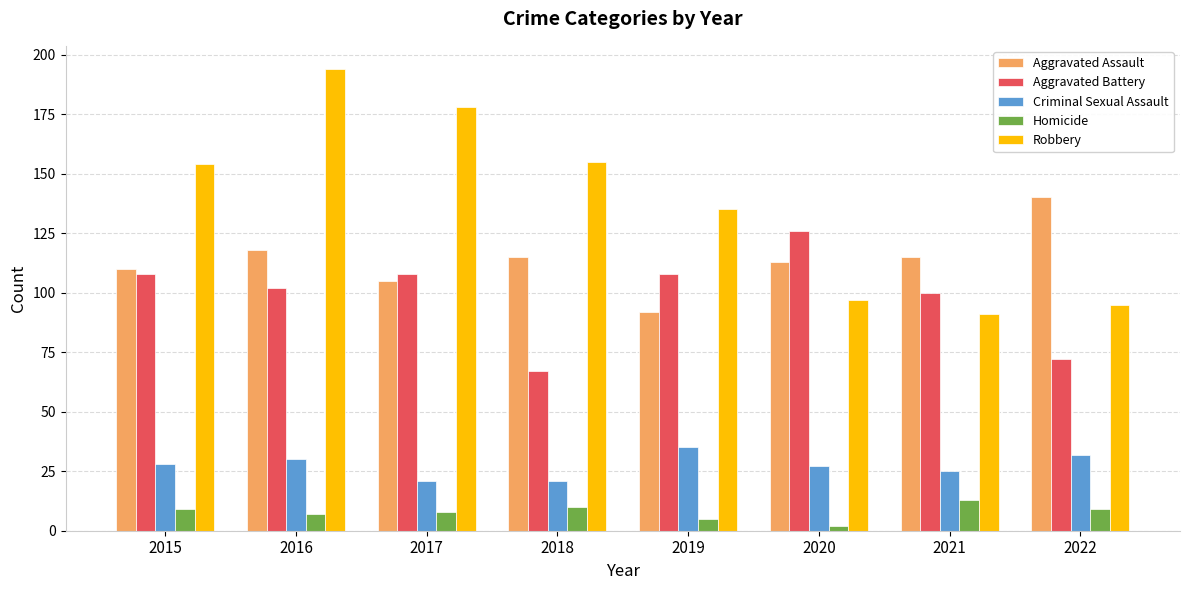

What is the approximate value of Aggravated Battery at 2017, to the nearest 5?

110